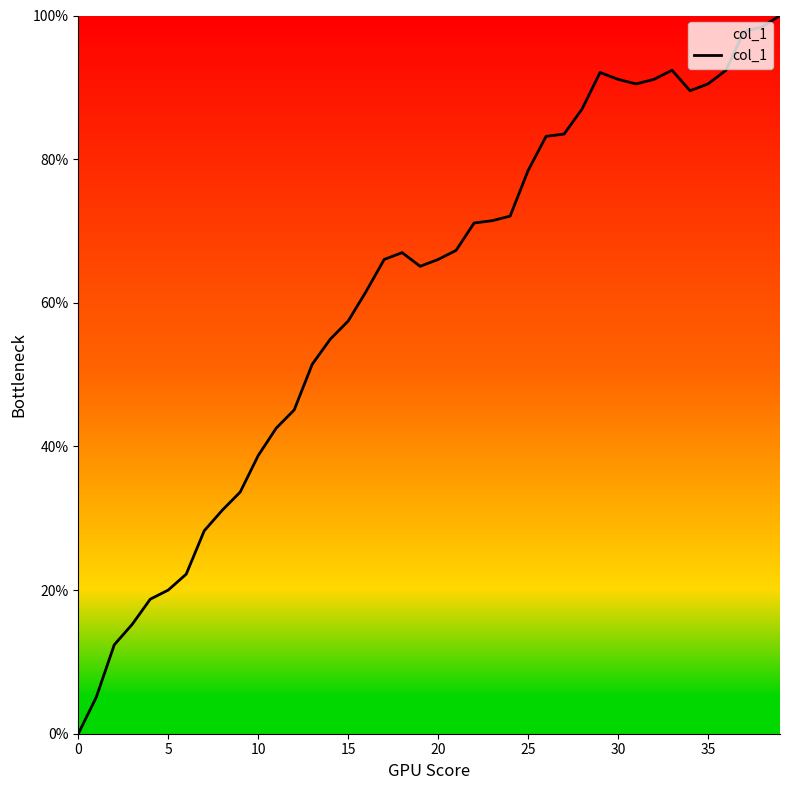

What is the greatest value displayed?

100.0